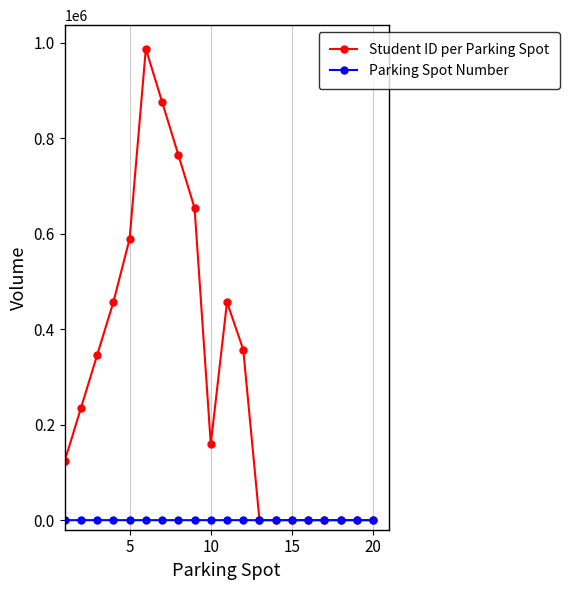

Which series has the largest total across all categories?

Student ID per Parking Spot